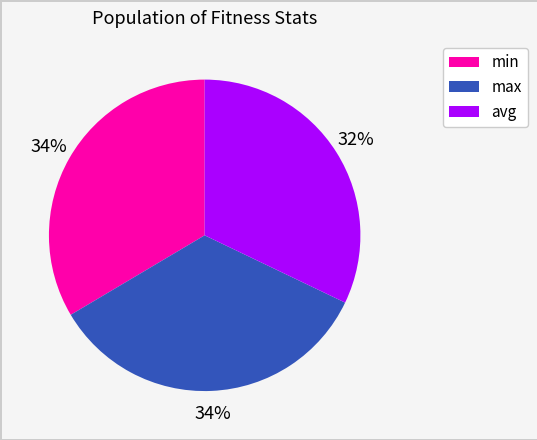

To the nearest percent, what is the difference between the max and avg slice percentages?

2%